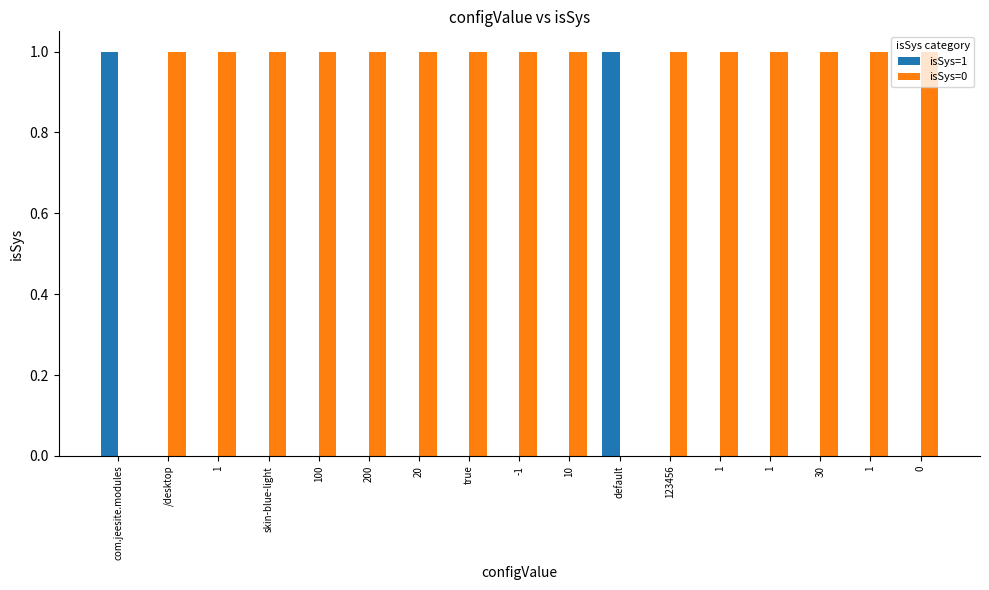

What is the label of the 1st bar from the left?

com.jeesite.modules